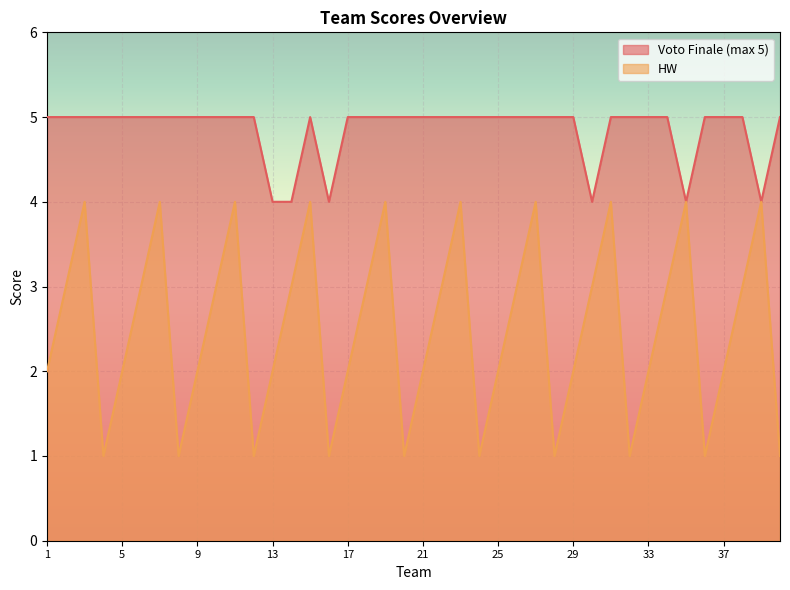

True or false: Voto Finale (max 5) and HW cross at least once.

False